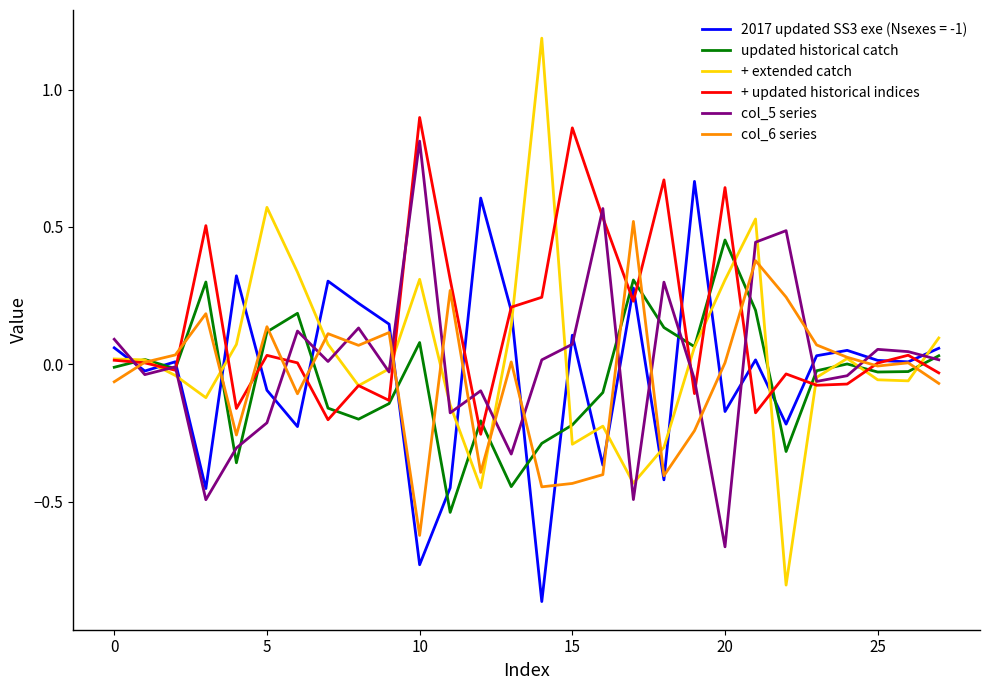

Does the chart display data point markers on the line(s)?

No